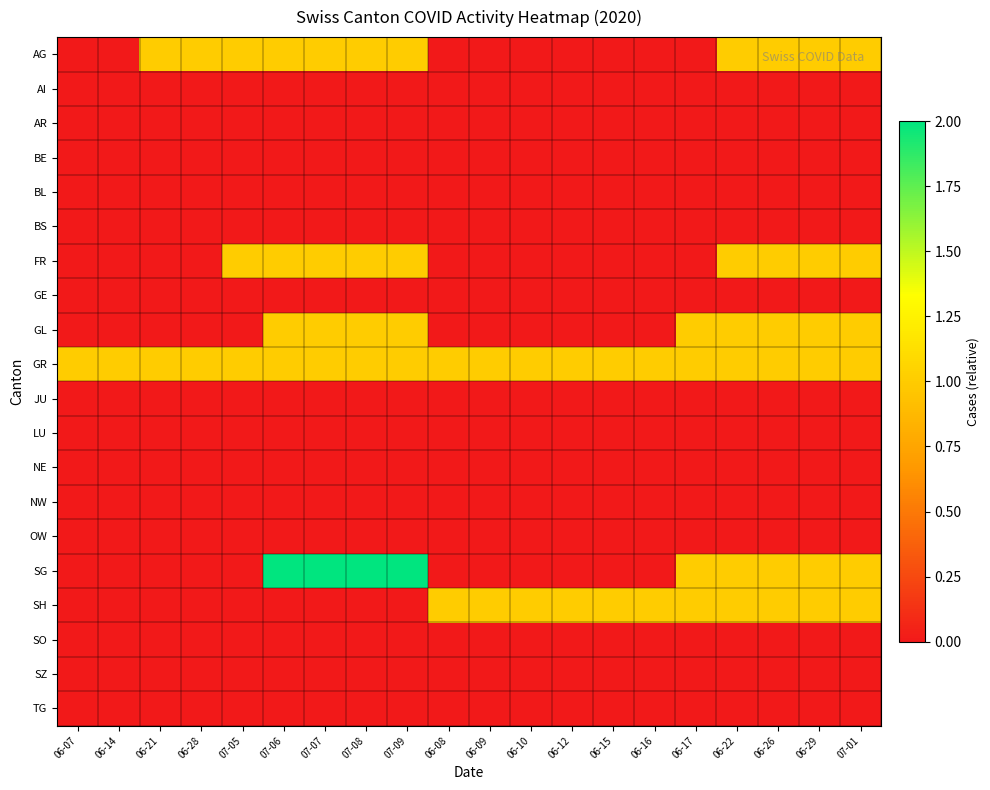

At which category is the sum across all series the highest?

07-06